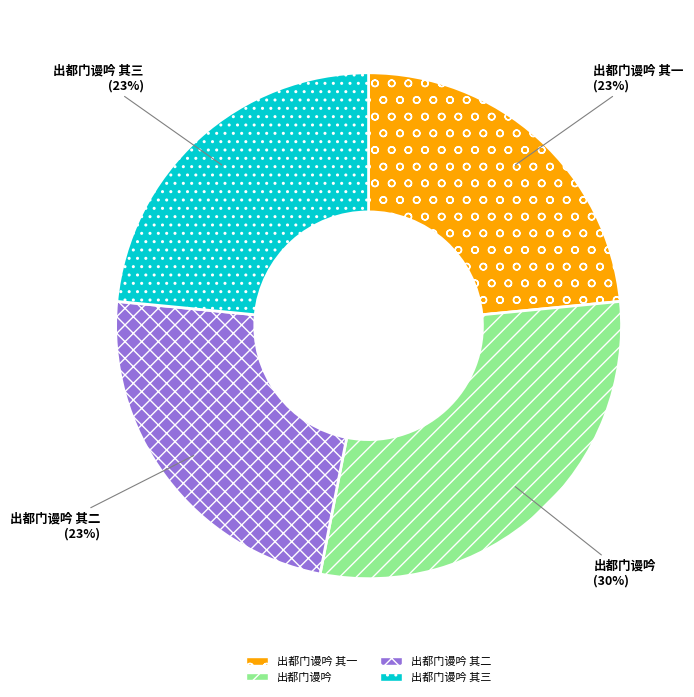

Does 出都门谩吟 其一 account for over 50% of the chart?

No